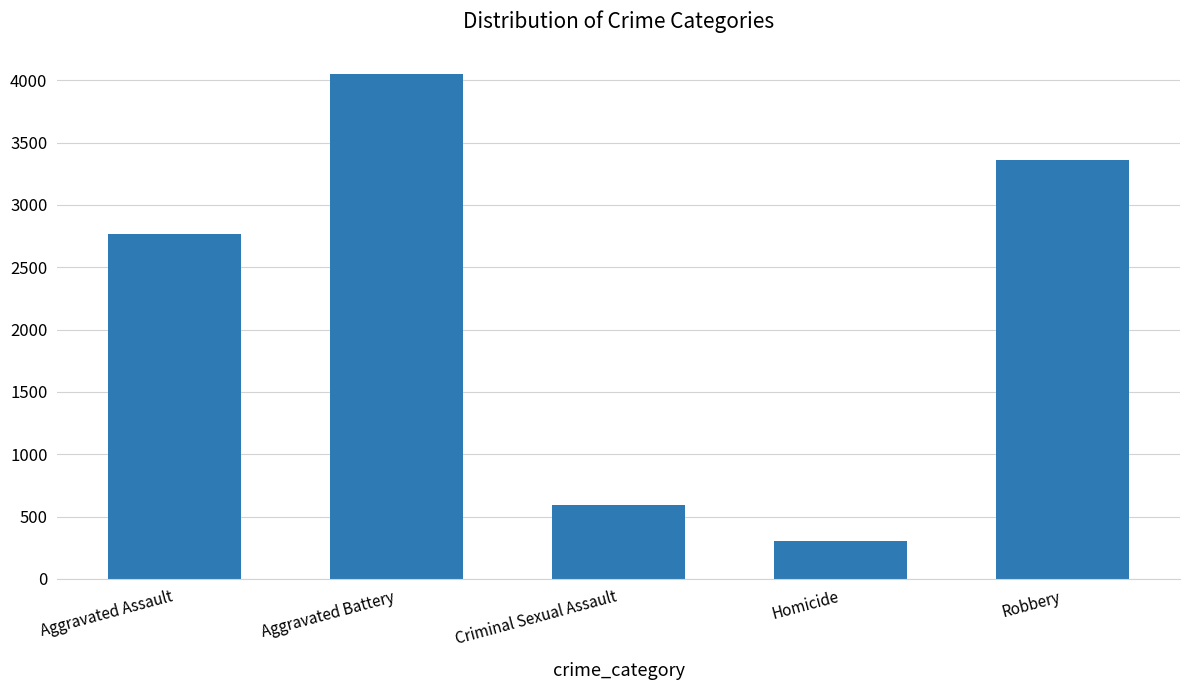

The chart shows a value of 5931 at Robbery. True or false?

False